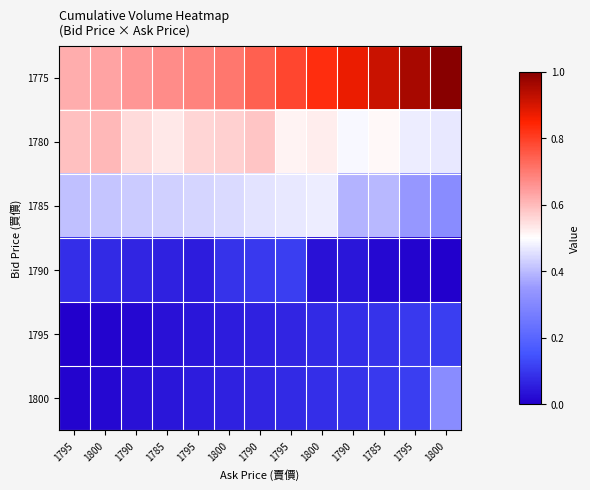

Reading right to left, extract all data points from this chart.

1775: 1800=145	1795=140	1785=135	1790=130	1800=125	1795=120	1790=115	1800=110	1795=108	1785=106	1790=104	1800=102	1795=100
1780: 1800=82	1795=83	1785=87	1790=85	1800=89	1795=88	1790=96	1800=94	1795=93	1785=90	1790=92	1800=98	1795=97
1785: 1800=64	1795=68	1785=74	1790=73	1800=83	1795=82	1790=81	1800=80	1795=79	1785=78	1790=77	1800=76	1795=75
1790: 1800=27	1795=28	1785=29	1790=32	1800=31	1795=40	1790=39	1800=38	1795=33	1785=34	1790=35	1800=36	1795=37
1795: 1800=40	1795=39	1785=38	1790=37	1800=36	1795=35	1790=34	1800=33	1795=32	1785=31	1790=29	1800=28	1795=27
1800: 1800=64	1795=40	1785=39	1790=38	1800=37	1795=36	1790=35	1800=34	1795=33	1785=32	1790=31	1800=29	1795=28